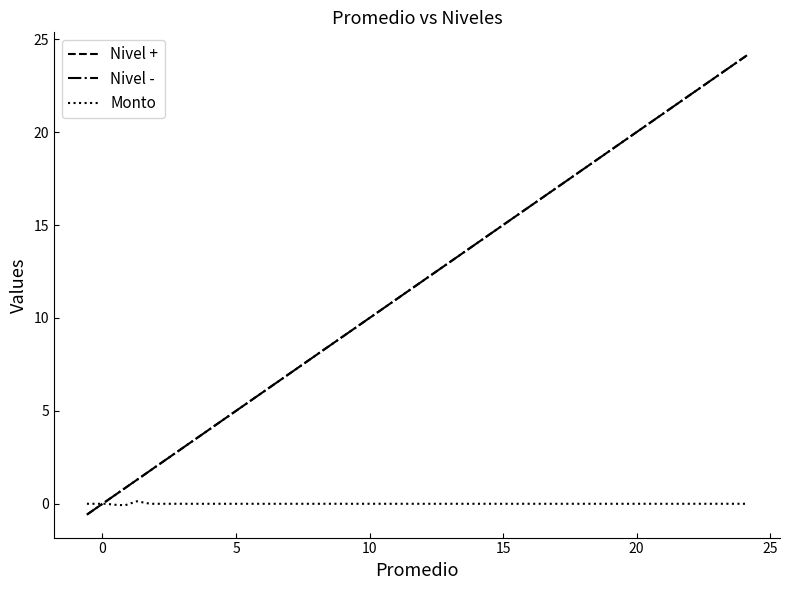

Is this an area chart (filled region under the line)?

No